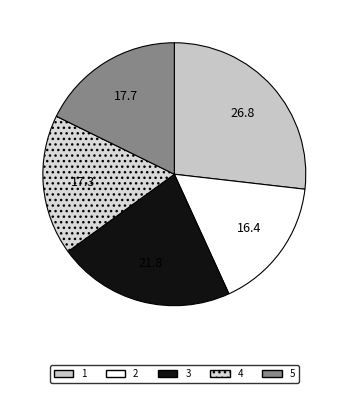

Combined, what portion of the pie is 1 and 4?

44.1%